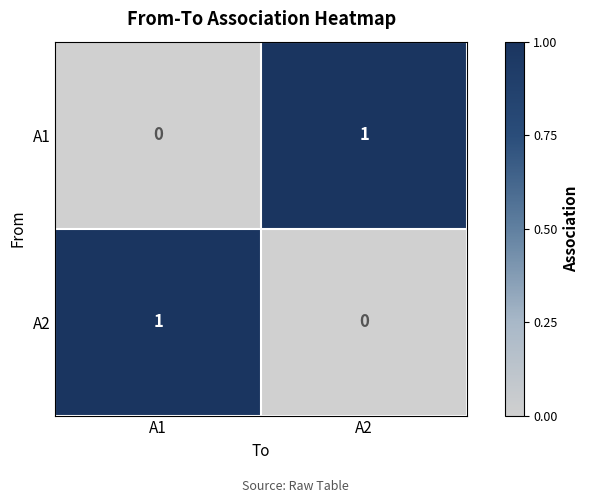

True or false: A2 has a value of 0 at A2.

True